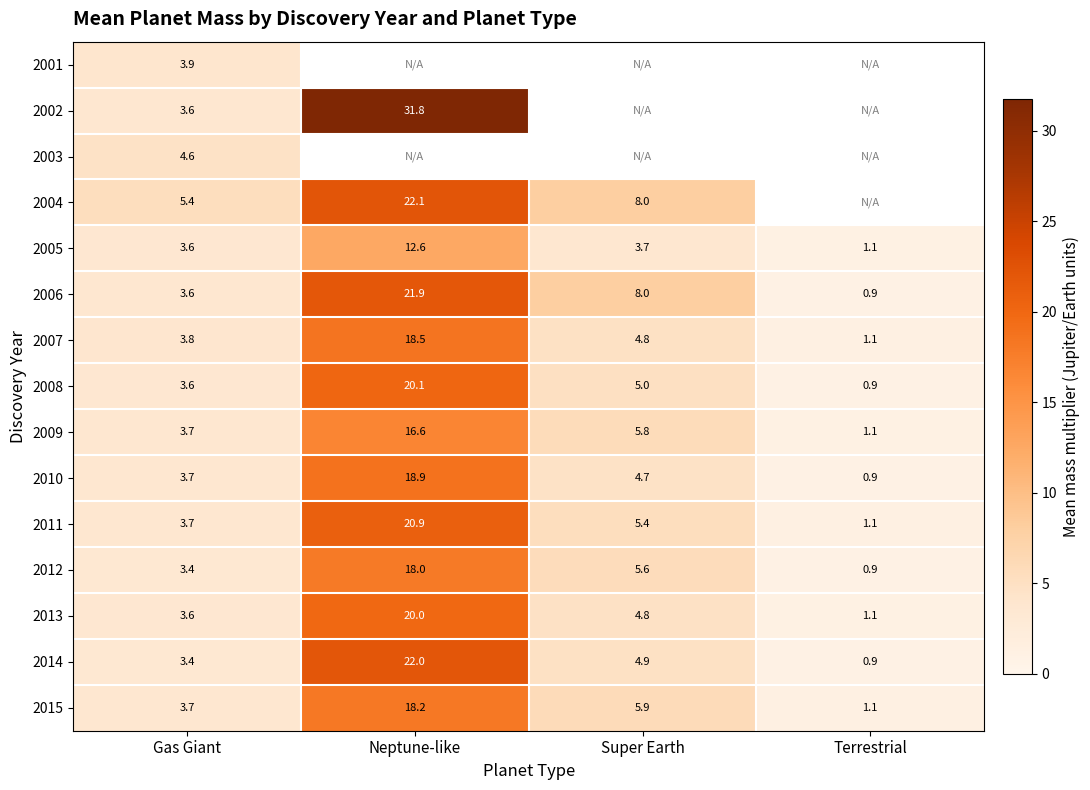

List the labels in order of 2015 value, largest first.

Neptune-like, Super Earth, Gas Giant, Terrestrial